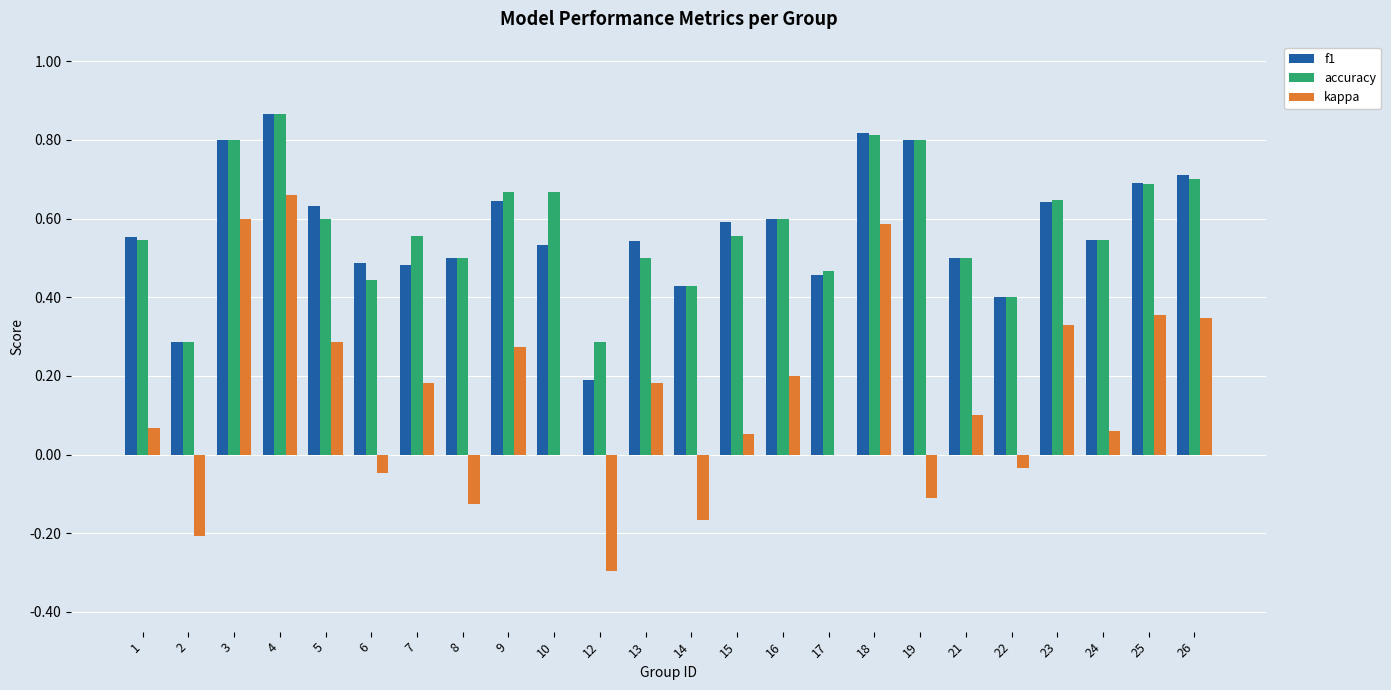

The value of kappa at 3 is 0.8. True or false?

False